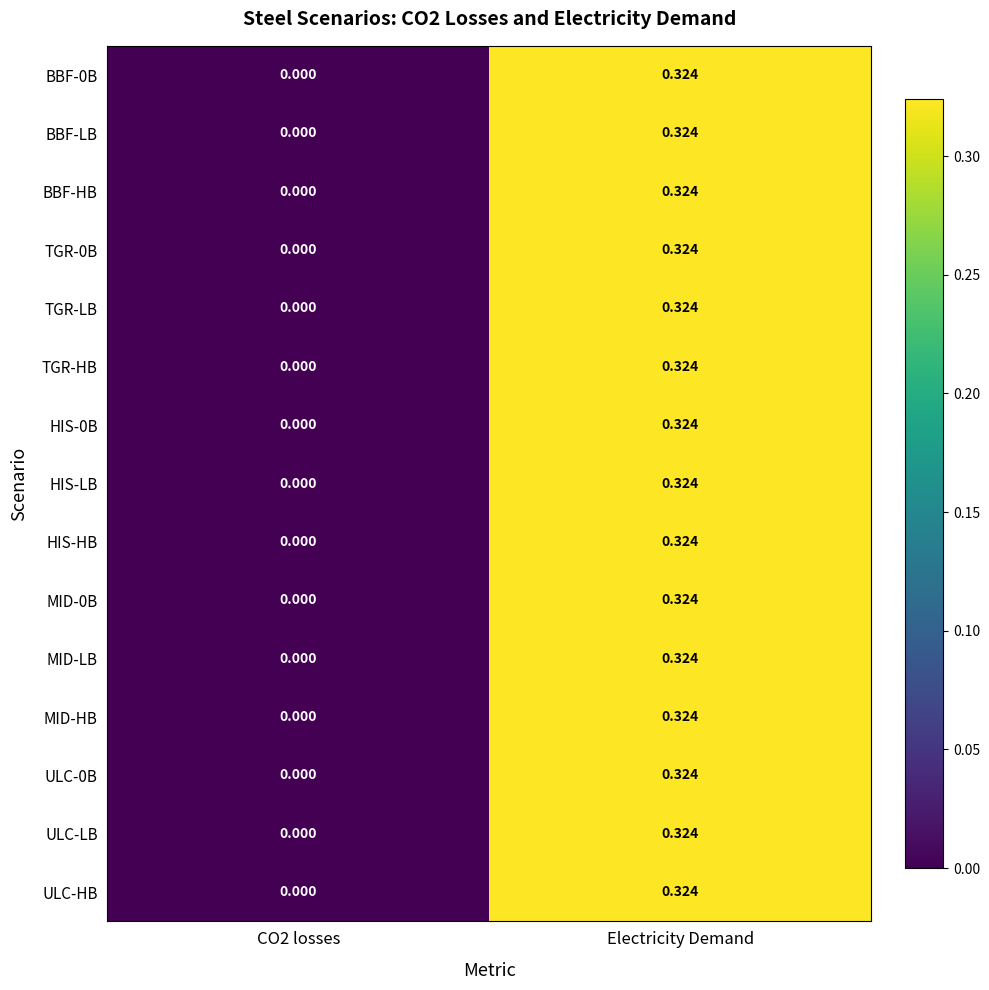

At which category is the sum across all series the highest?

Electricity Demand